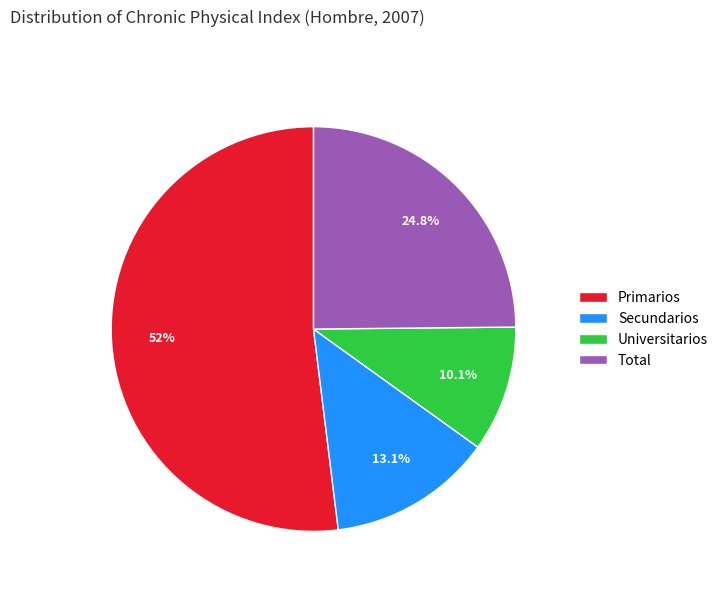

Count the number of slices in the pie.

4